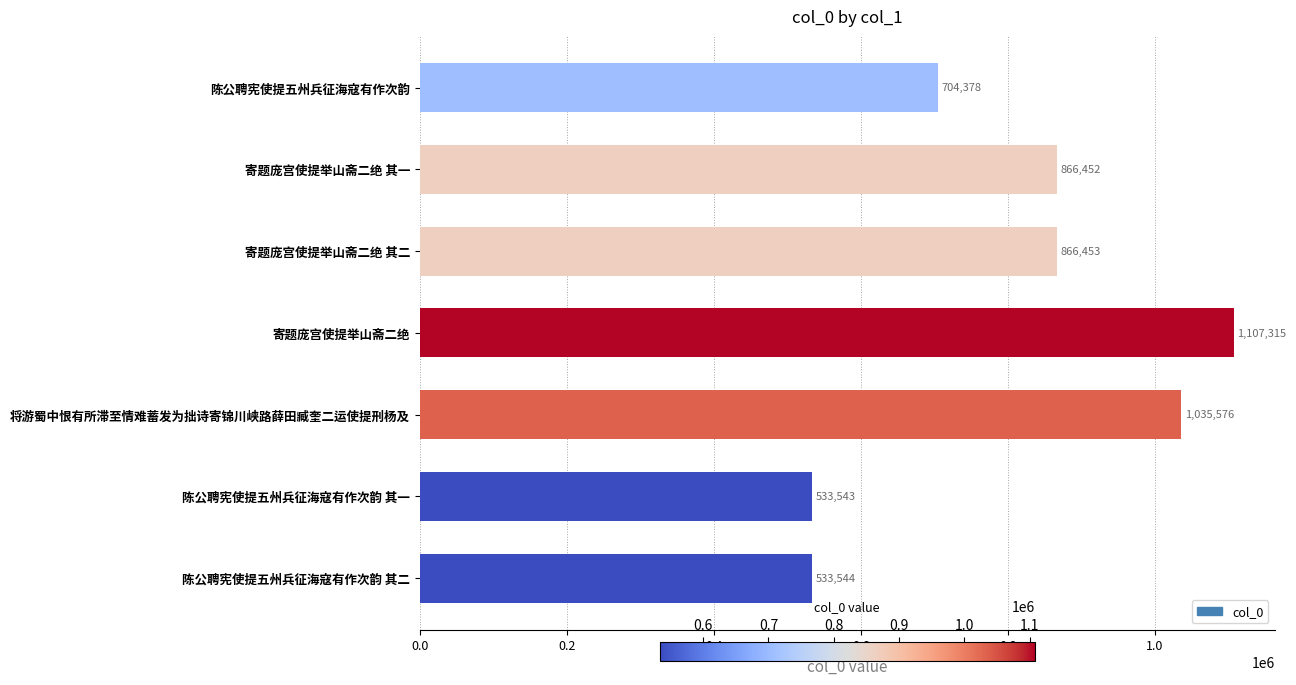

What is the sum of all values?

5647261